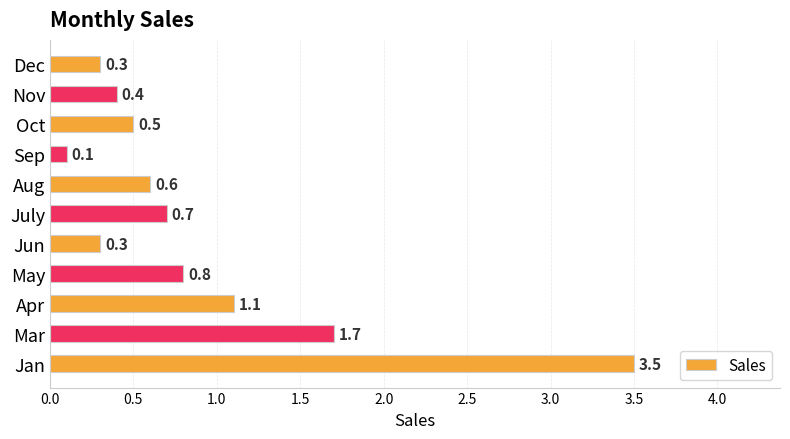

Reading bottom to top, extract all data points from this chart.

3.5	1.7	1.1	0.8	0.3	0.7	0.6	0.1	0.5	0.4	0.3